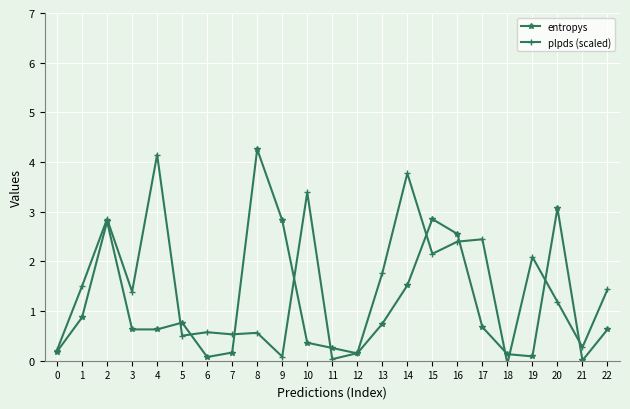

The entropys series shows 0.5 at 5. True or false?

False